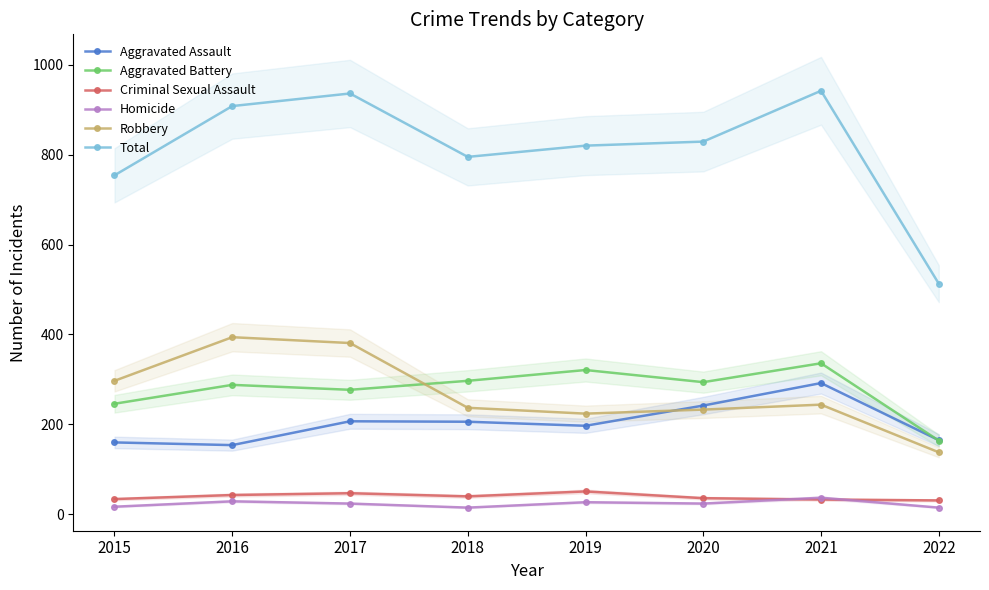

Which has a higher value, 2019 or 2015?

2019